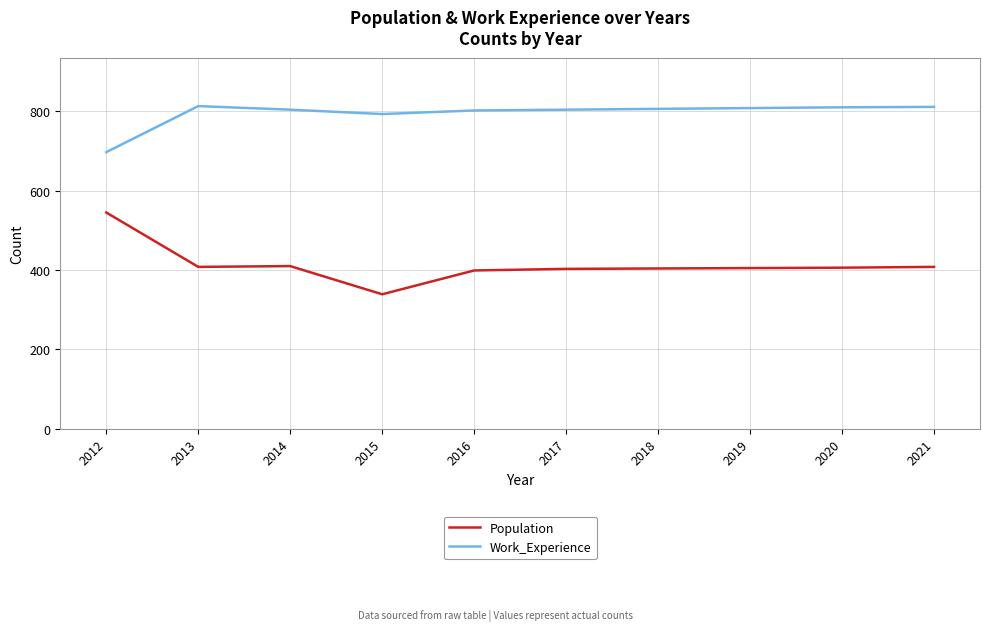

Does the chart display data point markers on the line(s)?

No